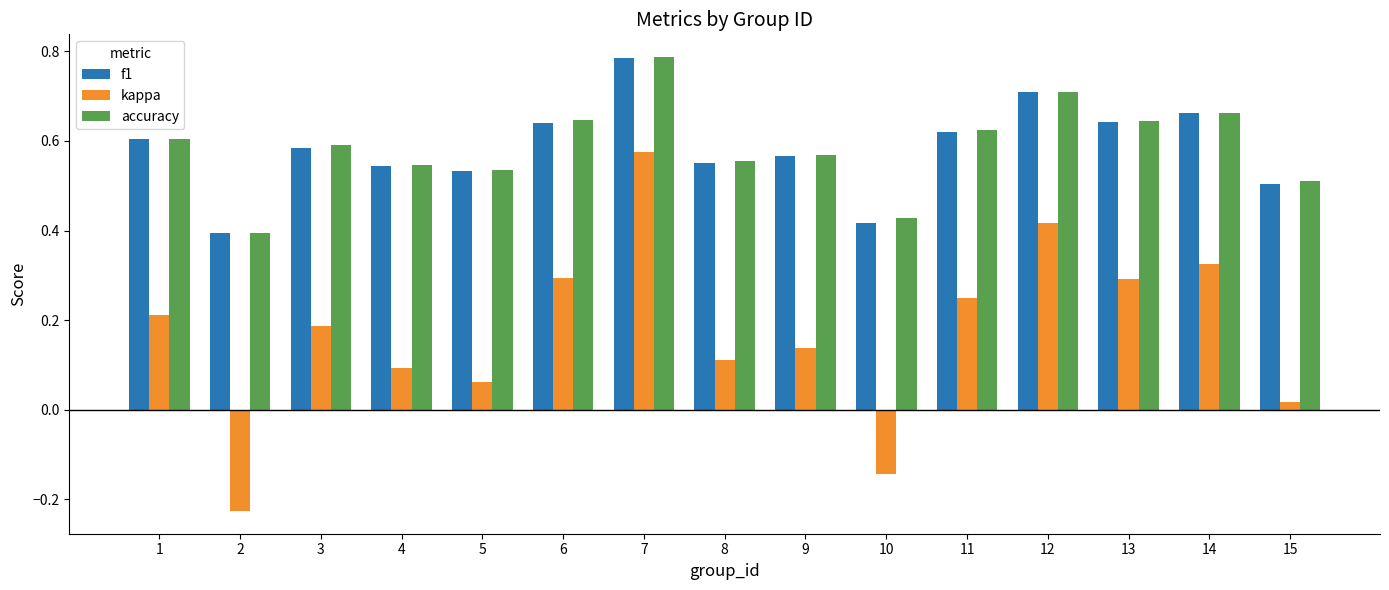

Is the value of accuracy at 11 greater than the value of f1 at 6?

No